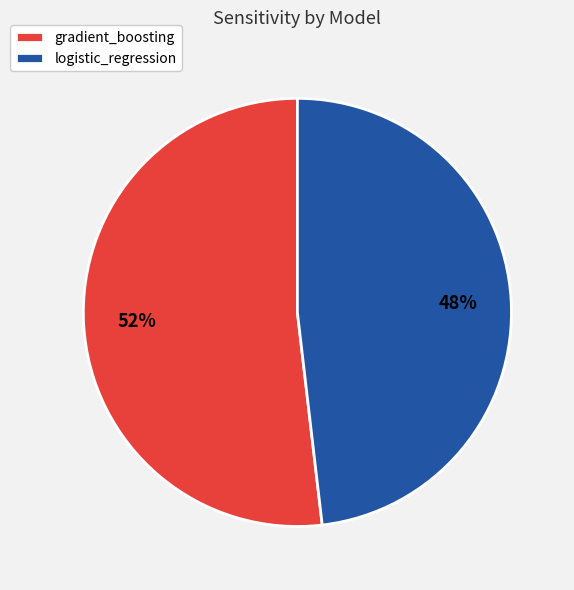

To the nearest percent, what percentage of the pie is gradient_boosting?

52%